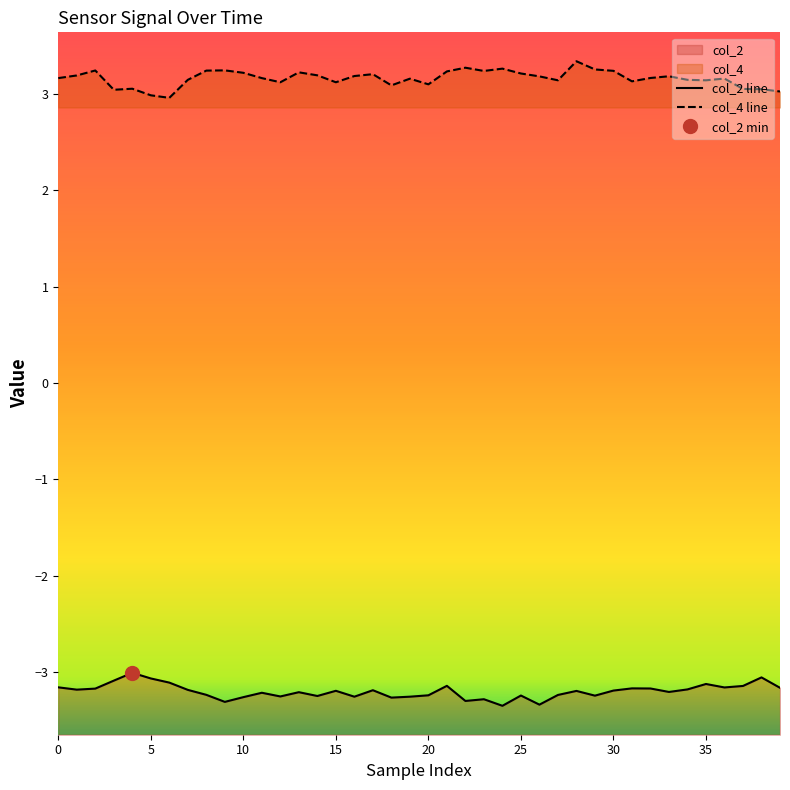

Reading left to right, extract all data points from this chart.

col_2 line: -3.2	-3.2	-3.2	-3.1	-3.0	-3.1	-3.1	-3.2	-3.2	-3.3	-3.3	-3.2	-3.3	-3.2	-3.2	-3.2	-3.3	-3.2	-3.3	-3.3	-3.2	-3.1	-3.3	-3.3	-3.3	-3.2	-3.3	-3.2	-3.2	-3.2	-3.2	-3.2	-3.2	-3.2	-3.2	-3.1	-3.2	-3.1	-3.1	-3.2
col_4 line: 3.2	3.2	3.2	3.0	3.1	3.0	3.0	3.1	3.2	3.2	3.2	3.2	3.1	3.2	3.2	3.1	3.2	3.2	3.1	3.2	3.1	3.2	3.3	3.2	3.3	3.2	3.2	3.1	3.3	3.3	3.2	3.1	3.2	3.2	3.1	3.1	3.2	3.1	3.0	3.0